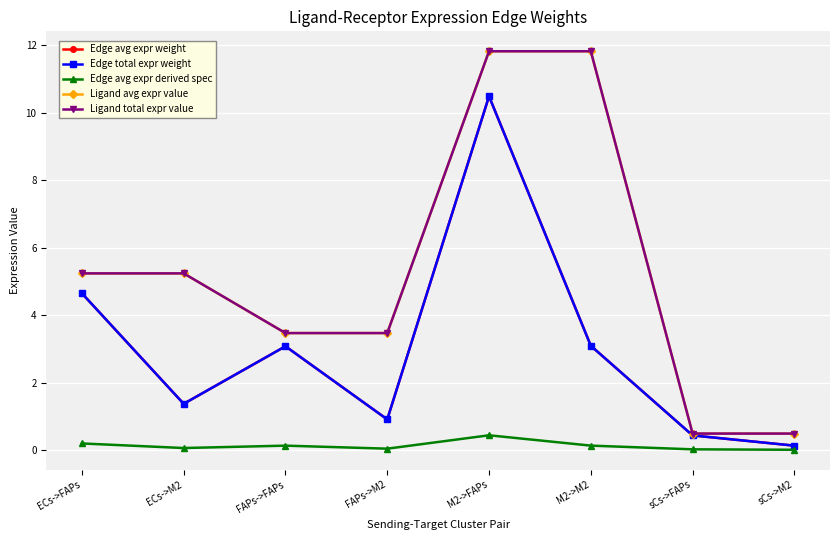

Does the chart have visible grid lines?

Yes